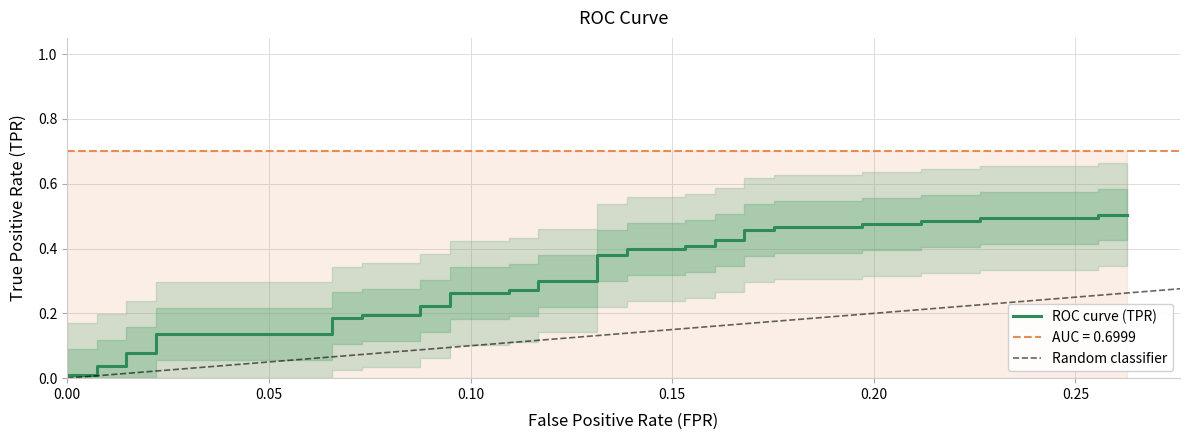

What is the difference between the second highest and minimum values?

0.5